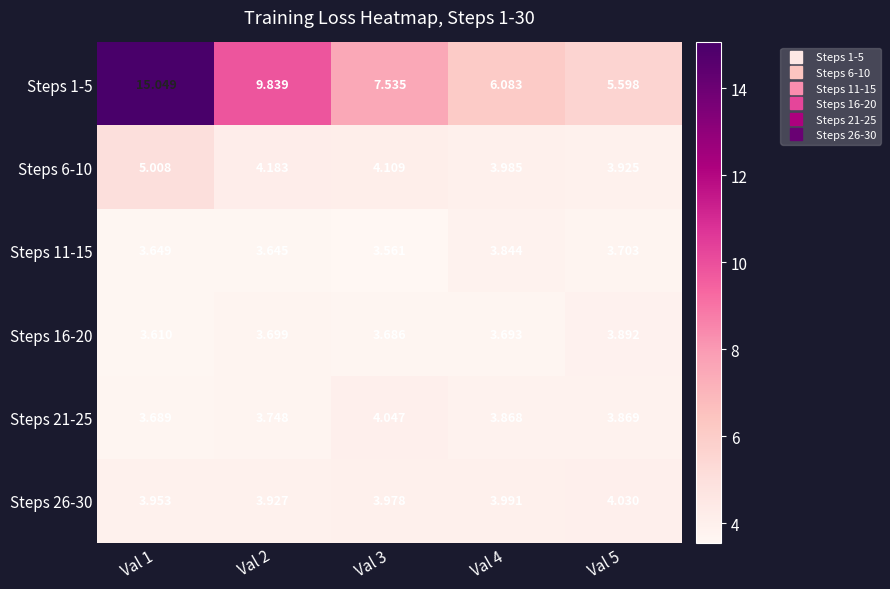

Is the value of Steps 16-20 at Val 4 greater than the value of Steps 26-30 at Val 1?

No